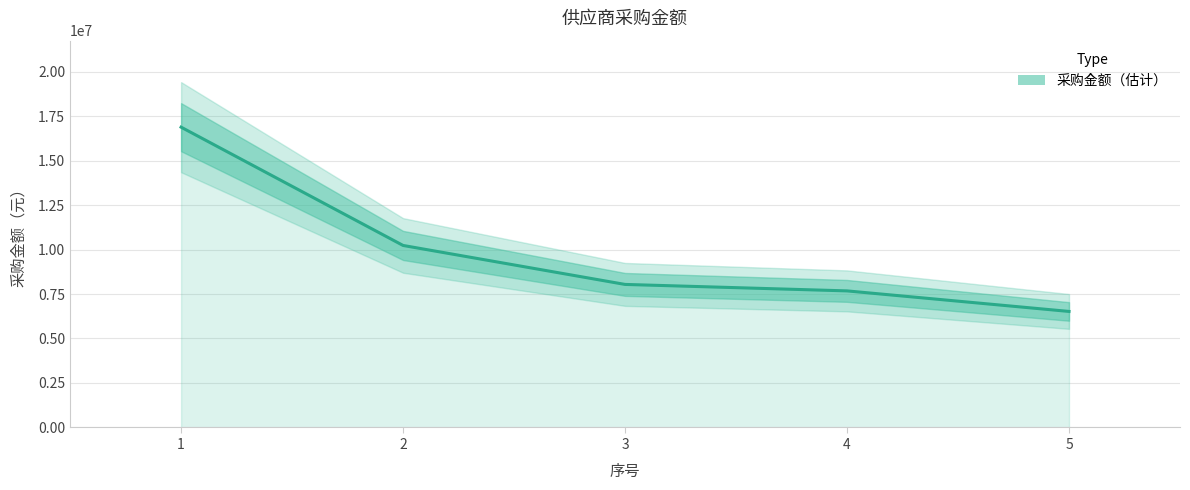

What is the greatest value displayed?

16875954.4